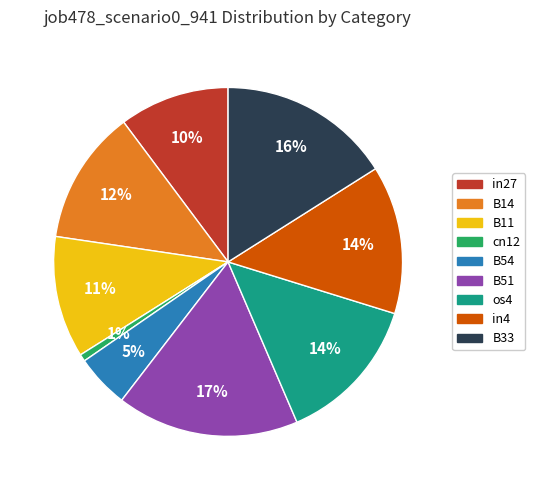

Count the number of slices in the pie.

9